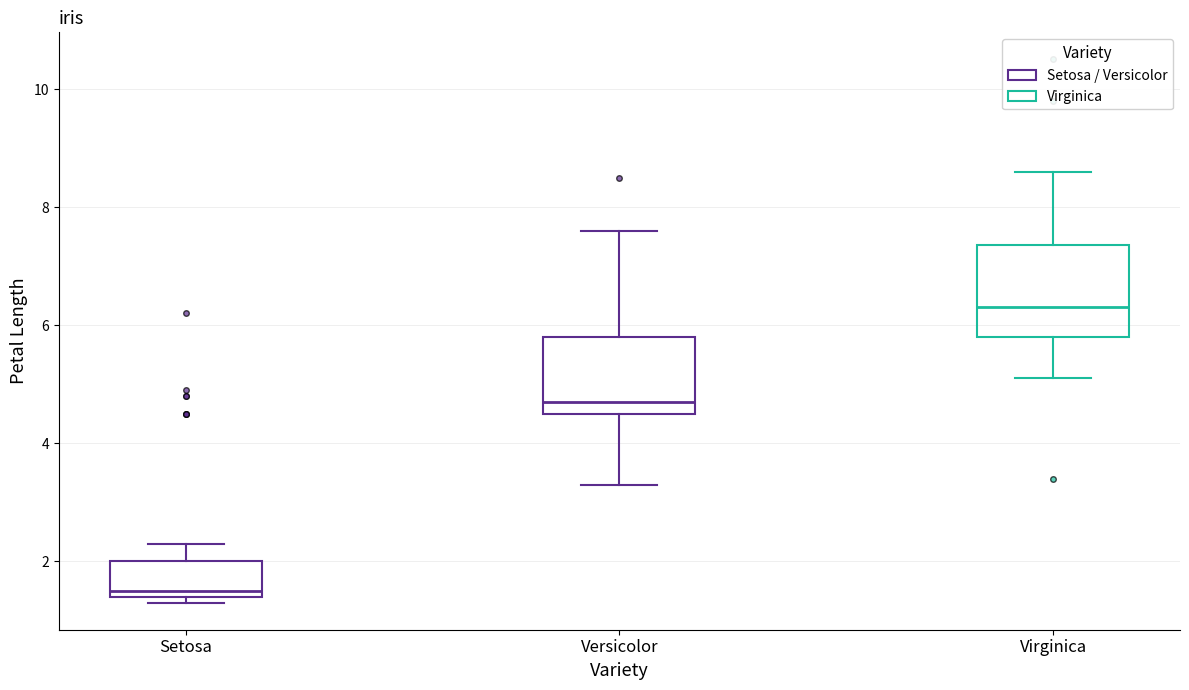

Reading left to right, read every box against the y-axis: the position of its median line, the range the box covers, and the ends of its whiskers. The values are not printed on the chart, so give them approximately, as read against the axis.

Setosa: median 1.6, box 1.4 to 2.0, whiskers 1.4 (just below the box's lower edge) to 2.4
Versicolor: median 4.8, box 4.6 to 5.8, whiskers 3.4 to 7.6
Virginica: median 6.4, box 5.8 to 7.4, whiskers 5.2 to 8.6